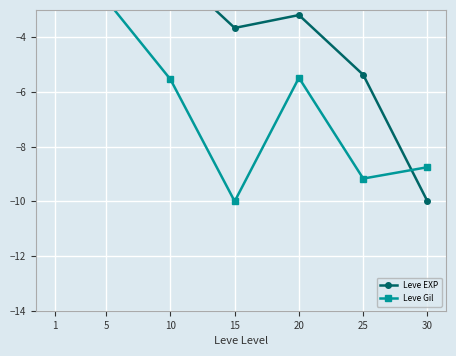

List the labels in order of Leve Gil value, smallest first.

15, 25, 30, 10, 20, 5, 1